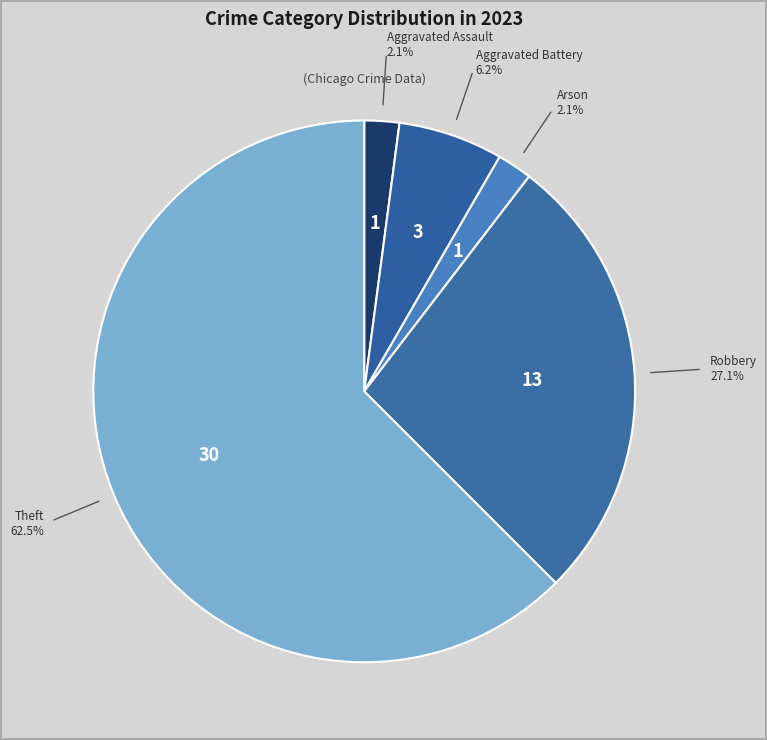

What percentage is NOT represented by Aggravated Assault?

97.9%